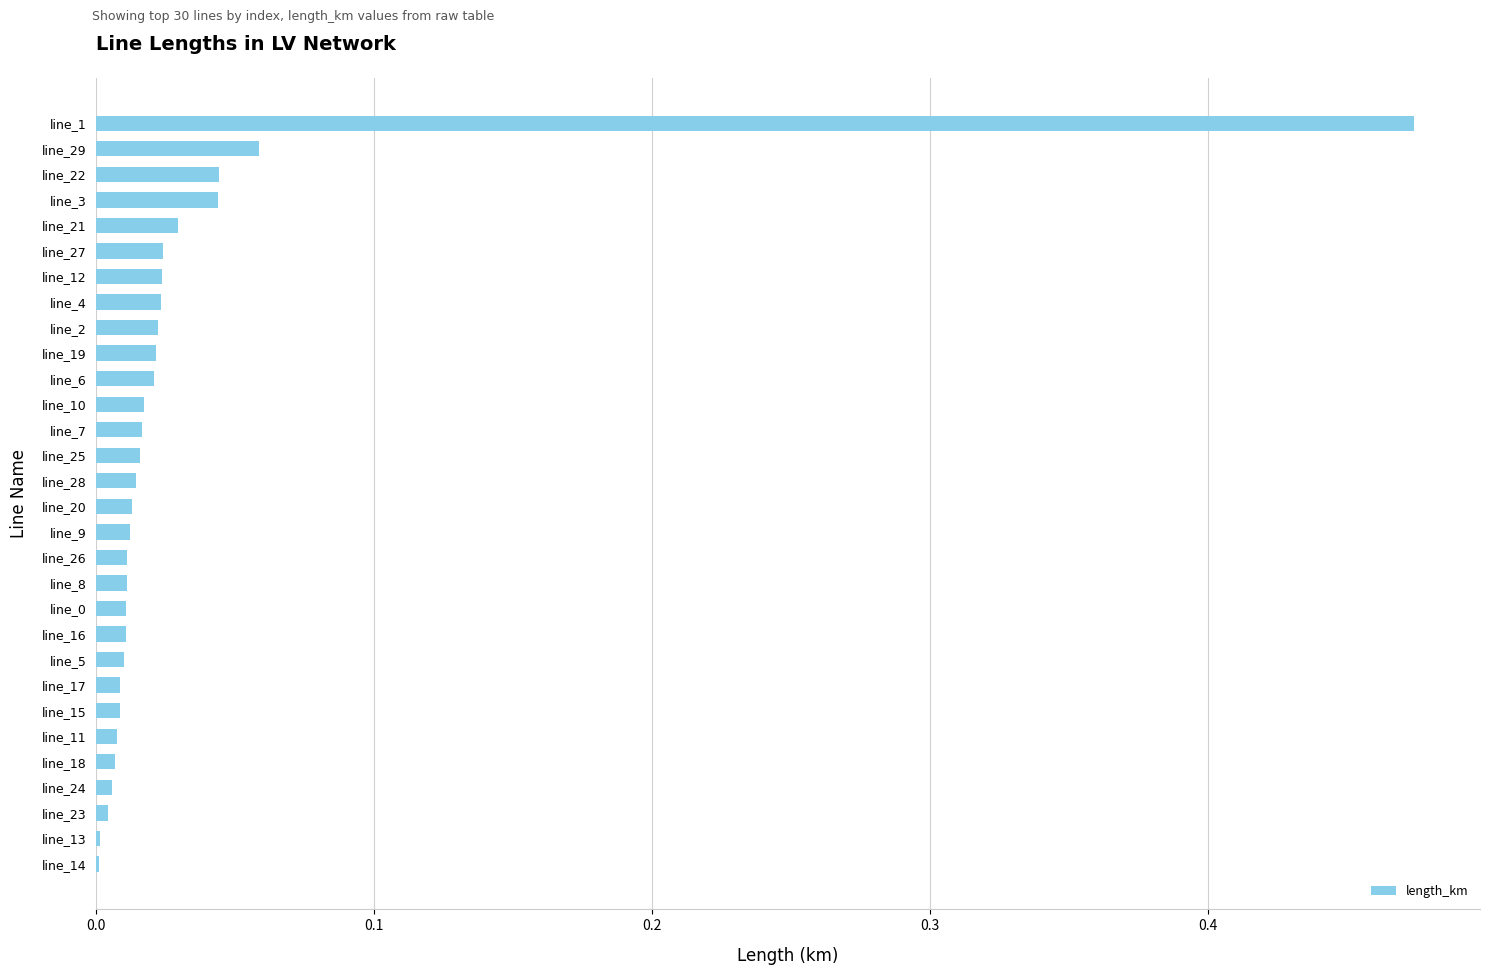

Are the bars horizontal?

Yes